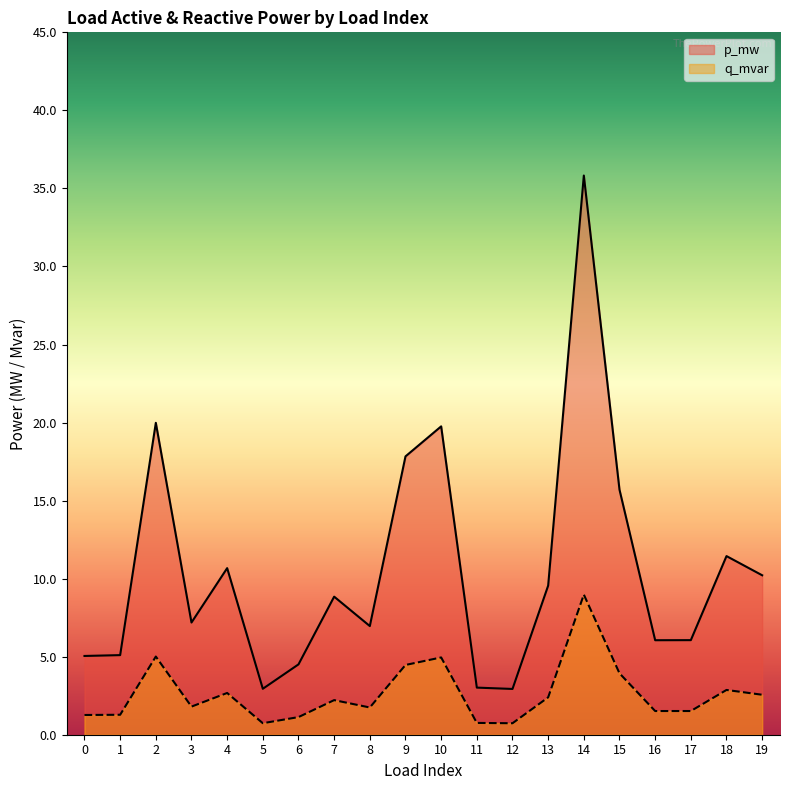

Which series has the largest total across all categories?

p_mw